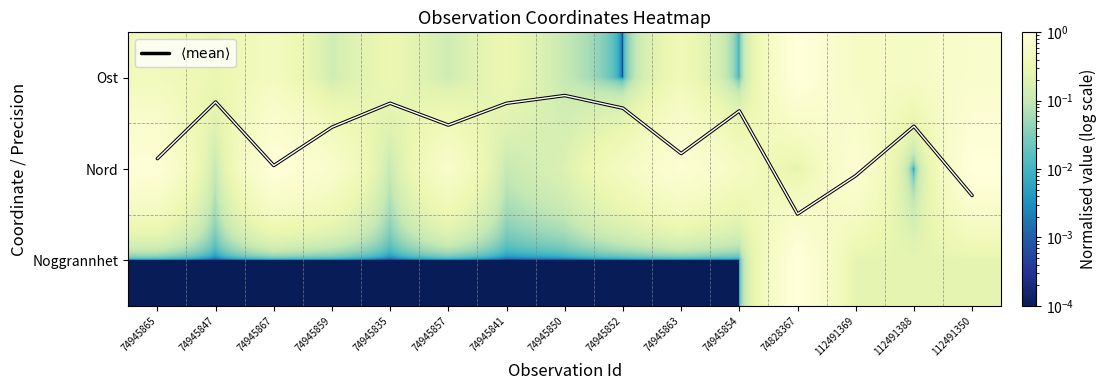

Which series has the largest range (max minus min)?

$\langle \mathrm{mean} \rangle$